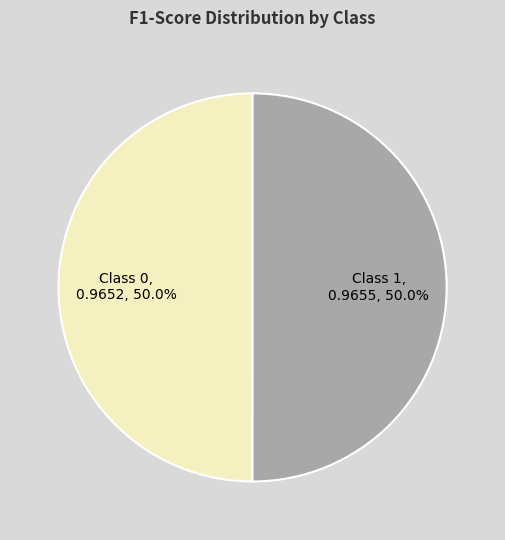

Rank the categories by value from lowest to highest.

0, 1